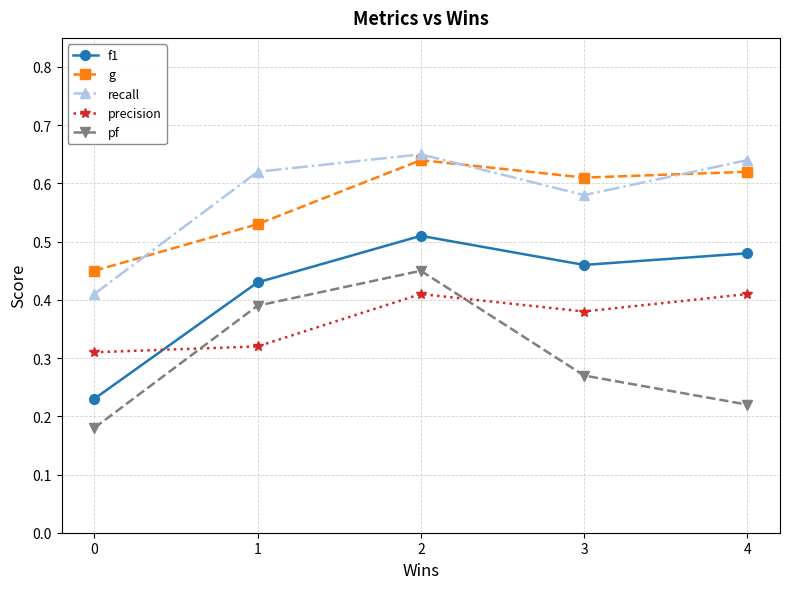

At how many categories does at least one series exceed 0?

5